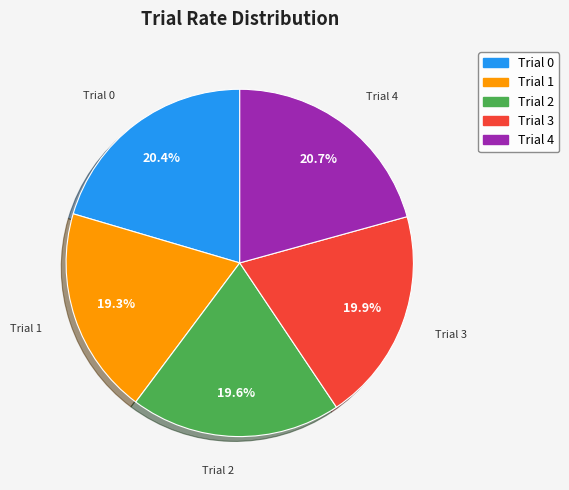

How much of the chart is everything except Trial 2?

80.4%